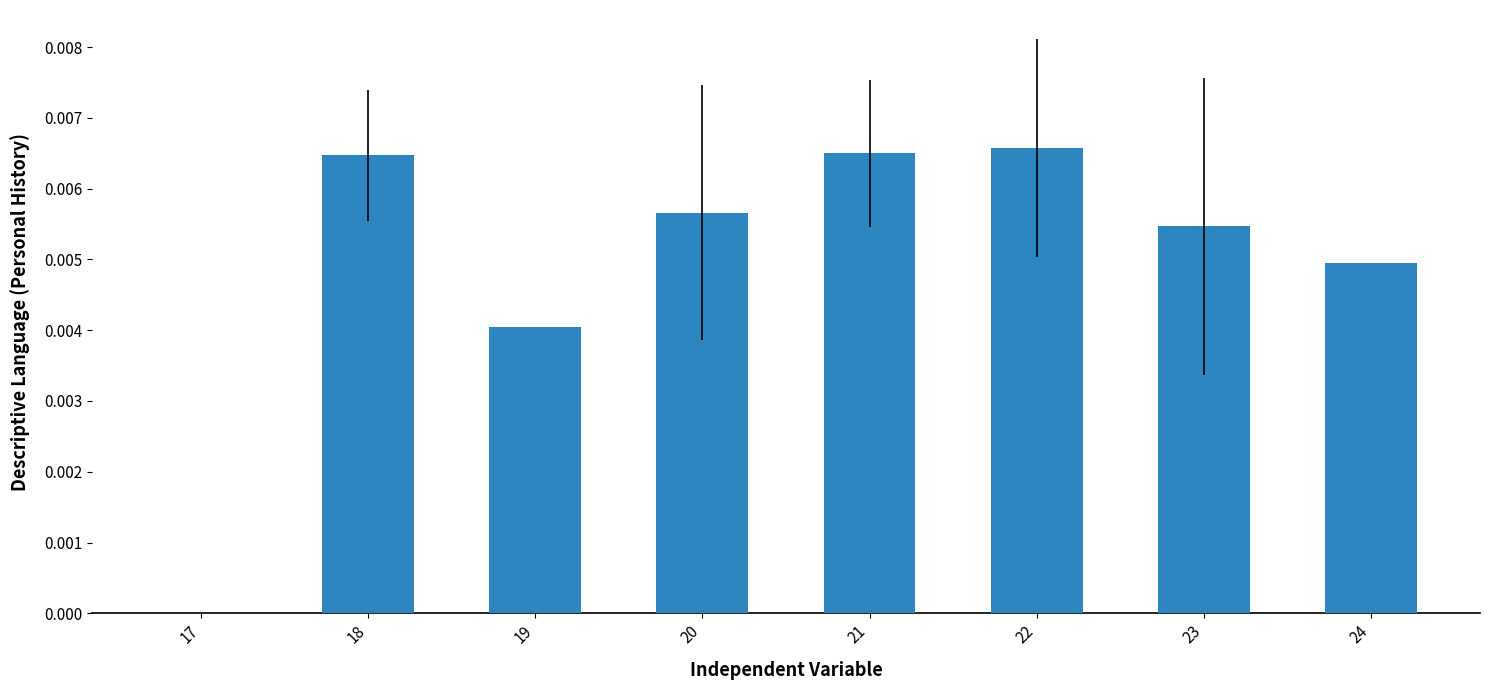

Rank the categories by value from lowest to highest.

17, 19, 24, 23, 20, 18, 21, 22